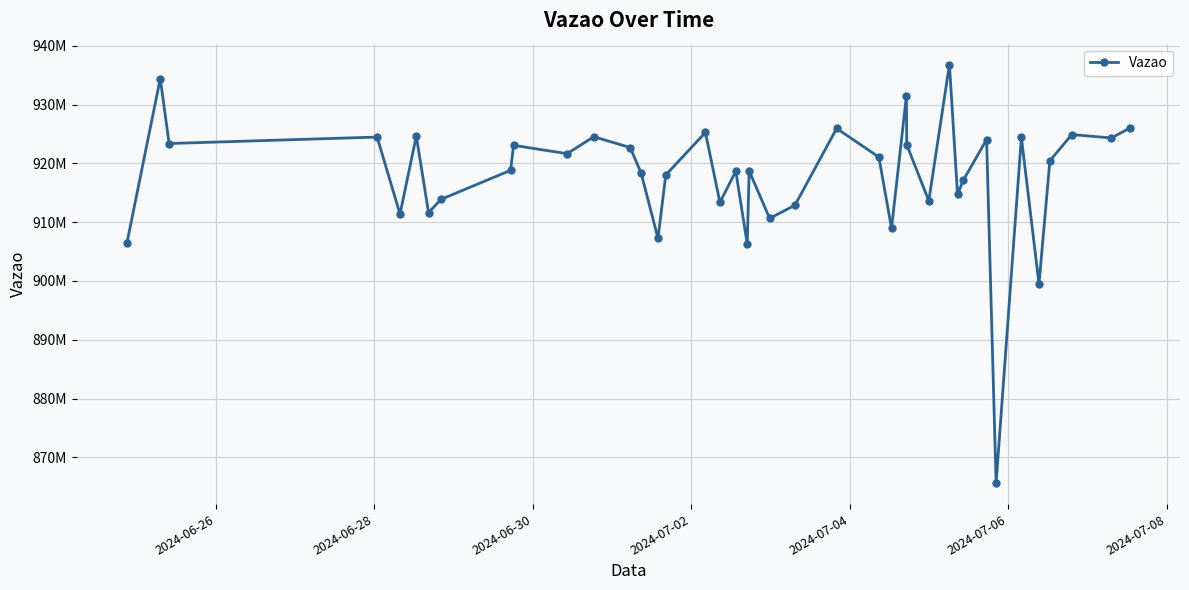

Is this an area chart (filled region under the line)?

No